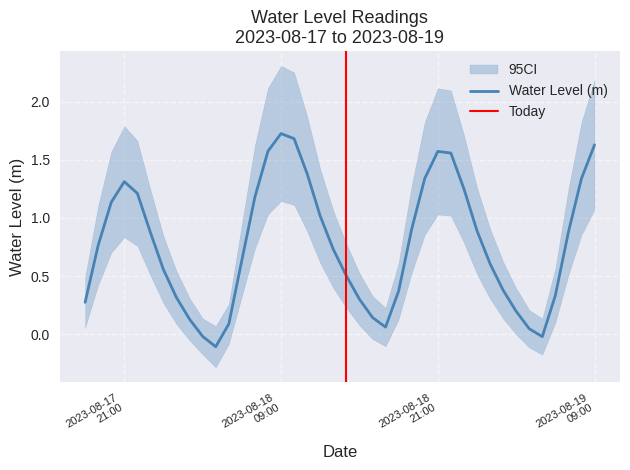

Which category has the lowest value across all series?

2023-08-18 04:00:00